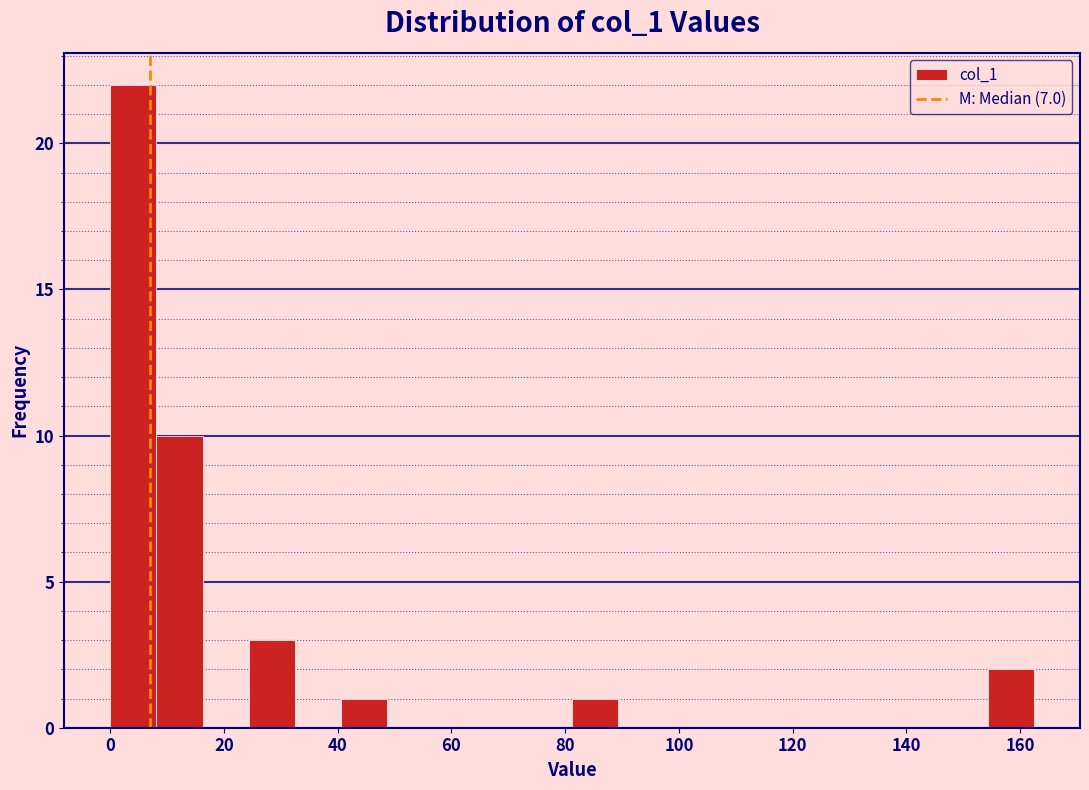

Over which range of the x-axis is the bar tallest?

0 to 8